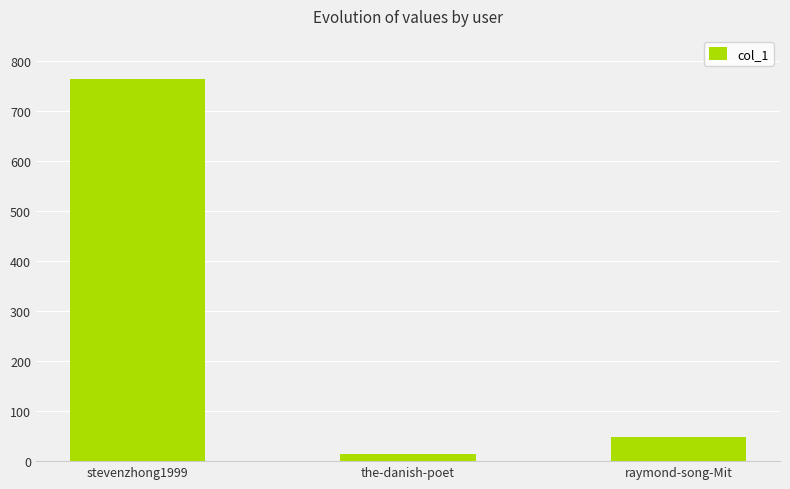

How many distinct data groups are displayed?

1